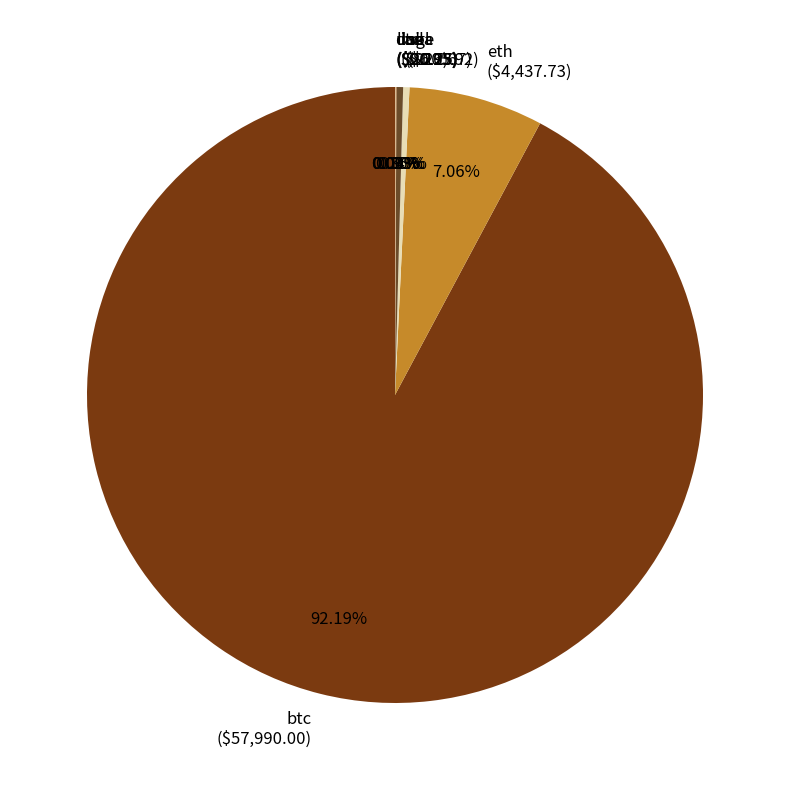

Does any single category account for the majority?

Yes